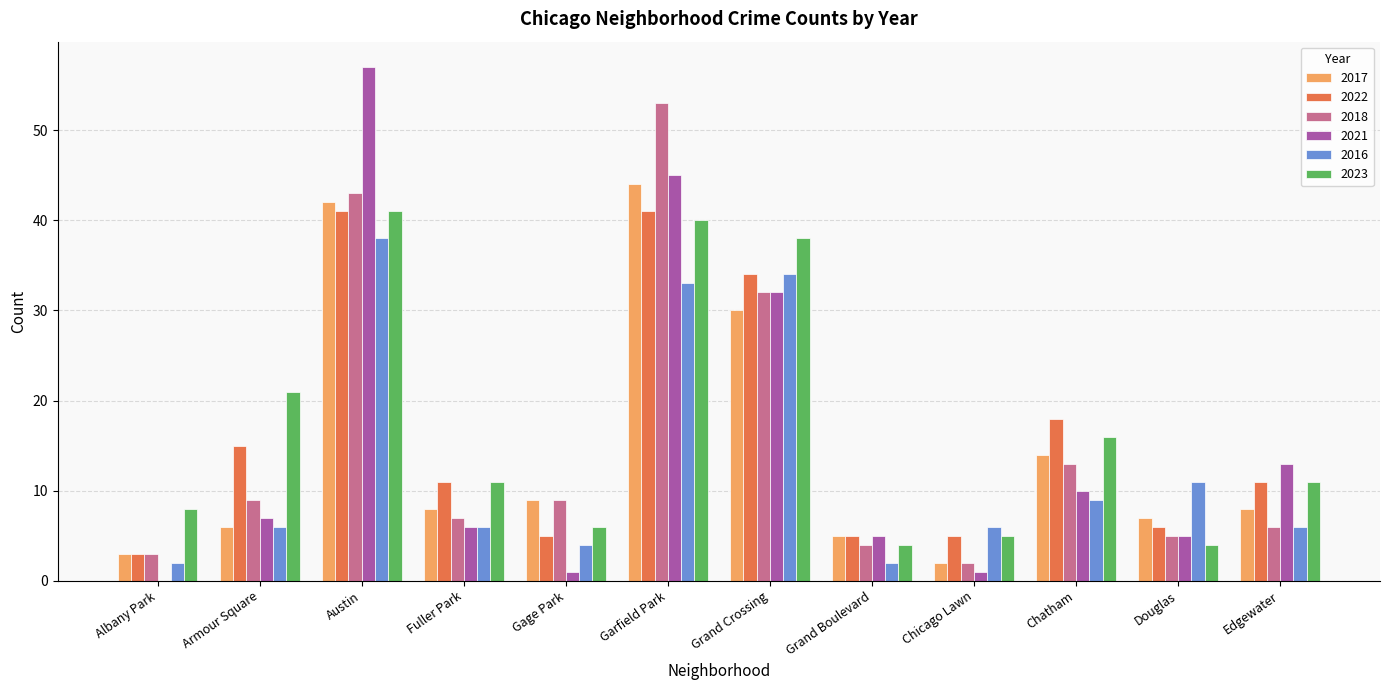

Is the value of 2016 at Armour Square greater than the value of 2022 at Grand Boulevard?

Yes